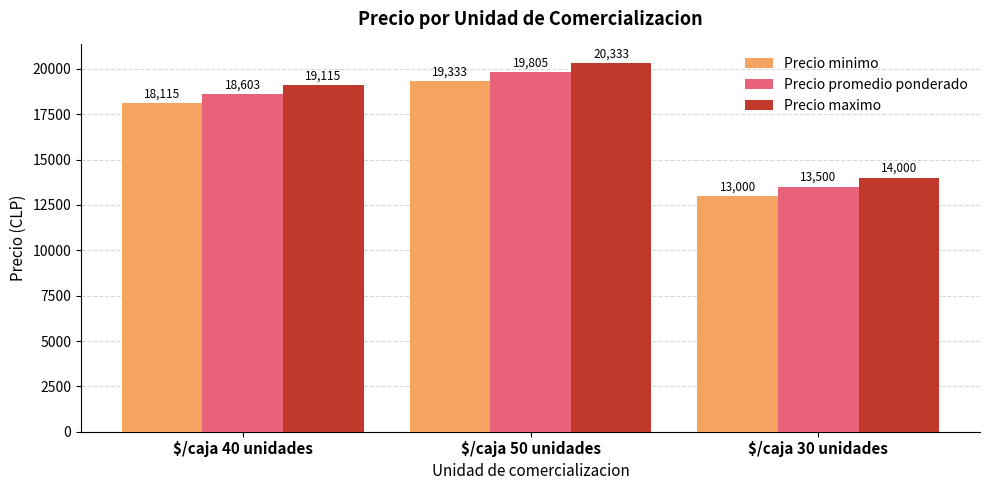

Rank the series by their maximum value, from highest to lowest.

Precio maximo, Precio promedio ponderado, Precio minimo